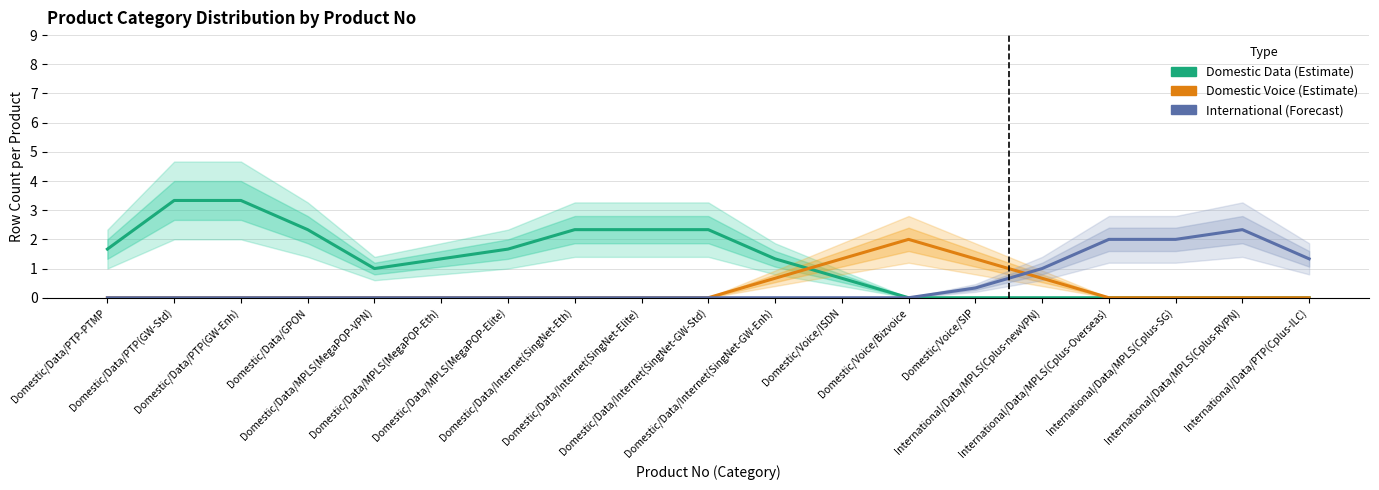

Which series has the widest spread of values?

Domestic Data